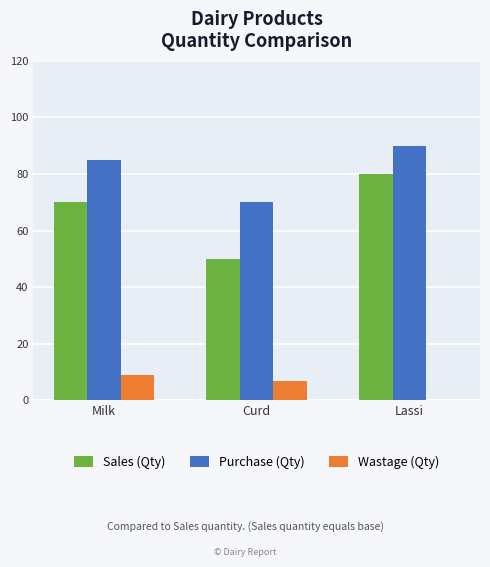

How many values in Wastage (Qty) are above zero?

2